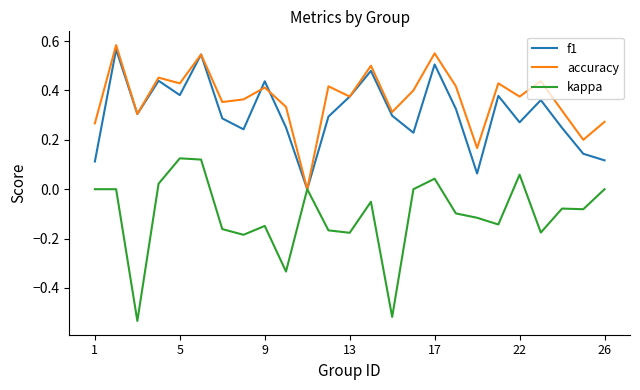

Which series has the largest total across all categories?

accuracy